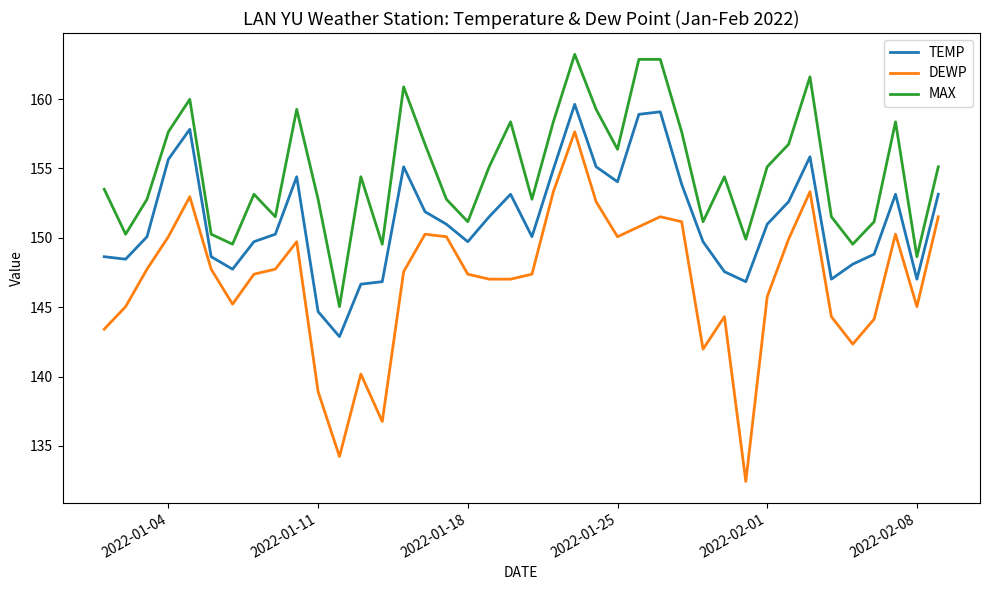

Rank the series by their average value, from highest to lowest.

MAX, TEMP, DEWP